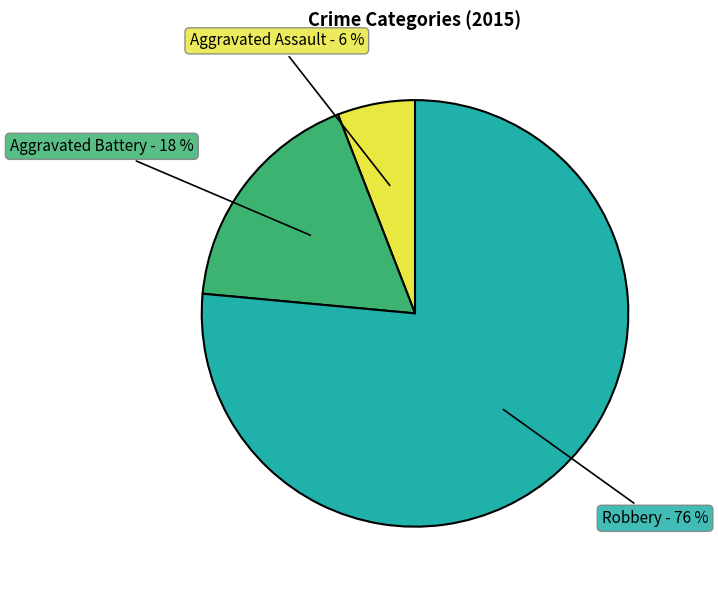

How many slices are in this pie chart?

3